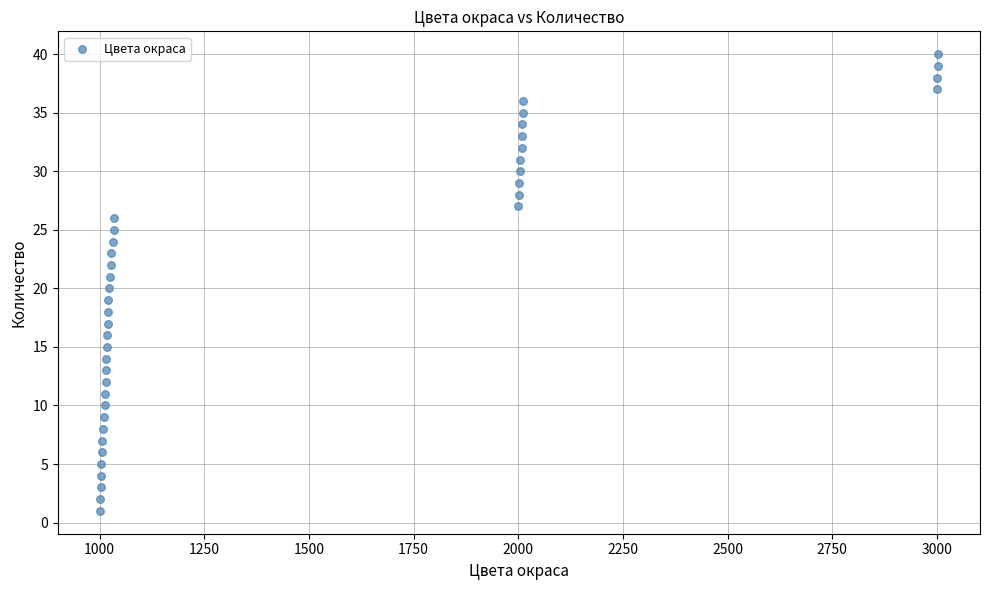

What is the range of Y values (max minus min)?

39